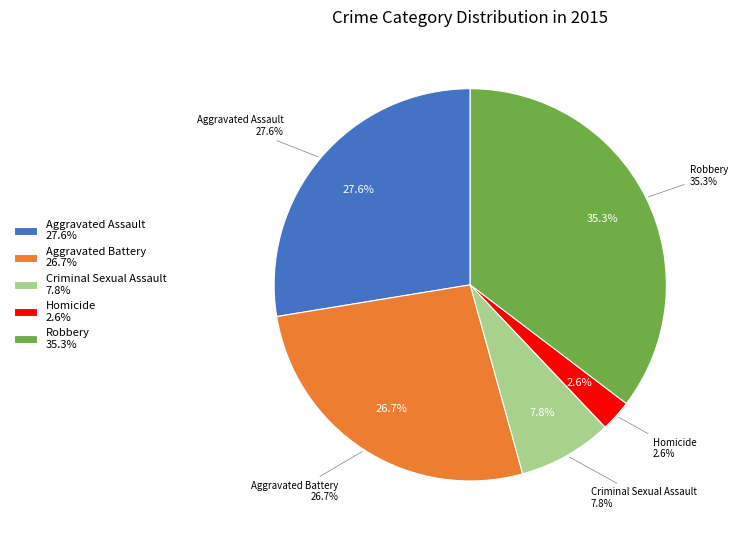

To the nearest percent, what portion does Criminal Sexual Assault represent?

8%